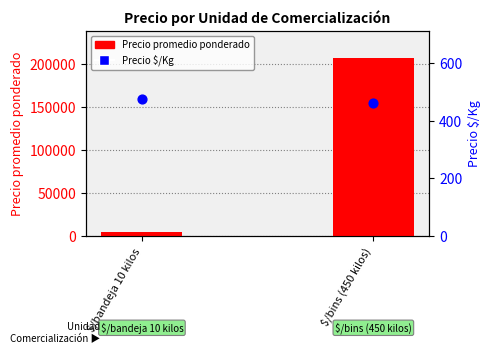

At how many categories does at least one series exceed 61356?

1